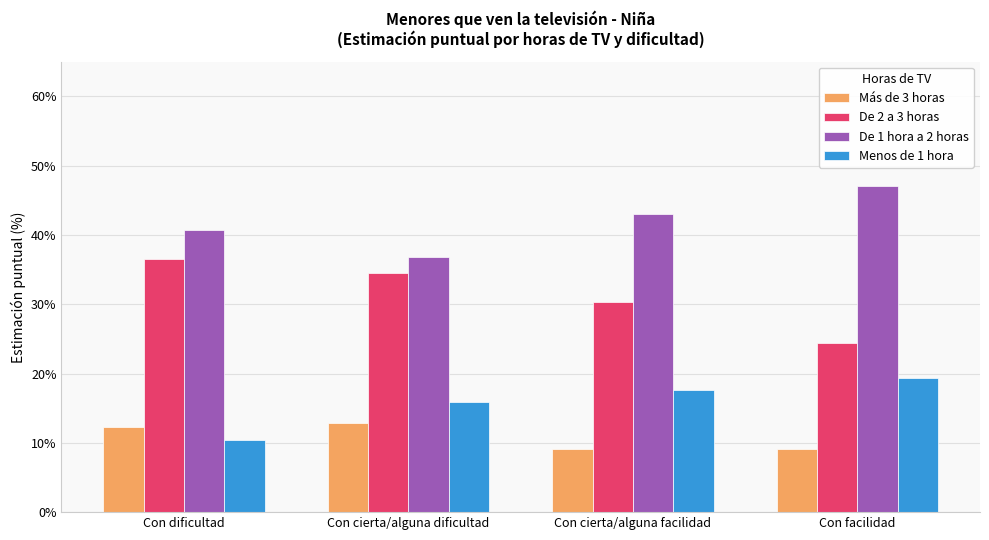

List the series in order of their overall mean, lowest first.

Más de 3 horas, Menos de 1 hora, De 2 a 3 horas, De 1 hora a 2 horas